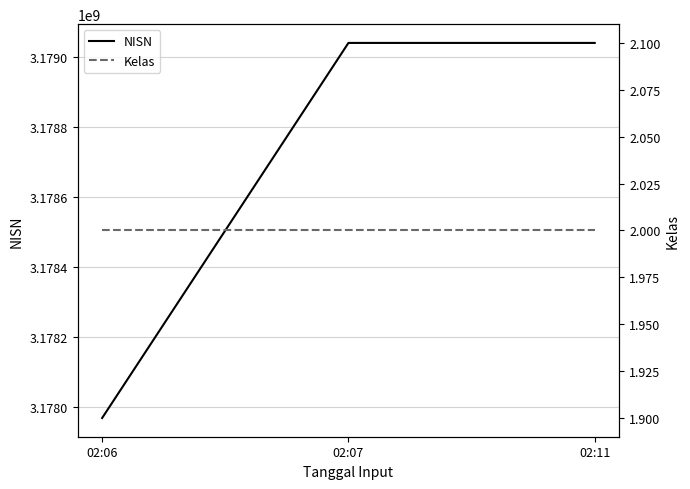

What are all the series names shown in the legend?

NISN, Kelas